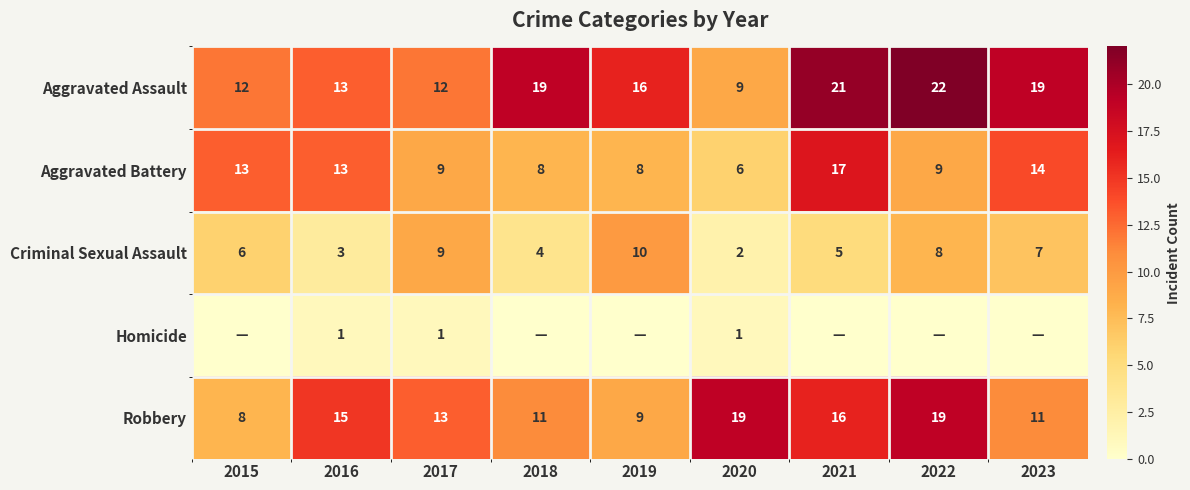

Where is Criminal Sexual Assault nearest to the value 6?

2015